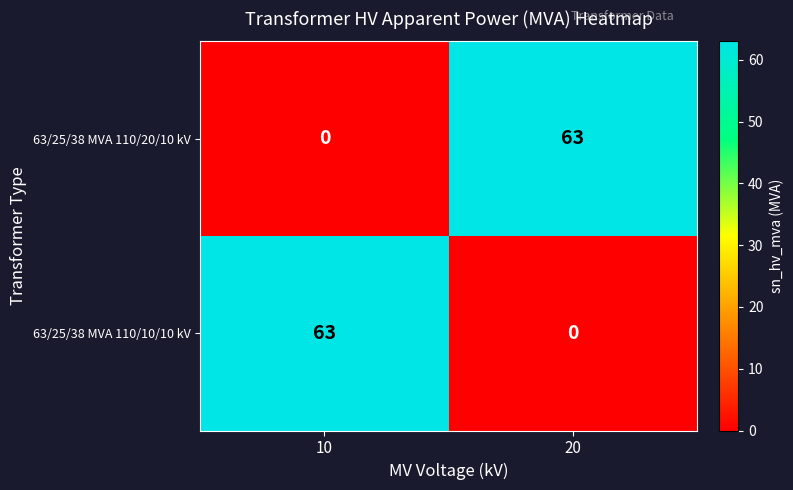

The value of 63/25/38 MVA 110/10/10 kV at 10 is 63. True or false?

True